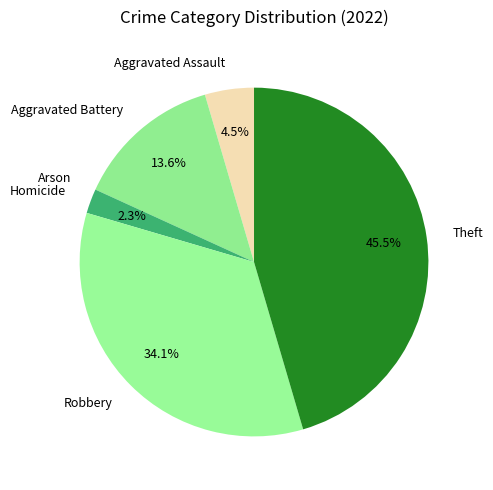

What percentage is NOT represented by Aggravated Battery?

86.4%